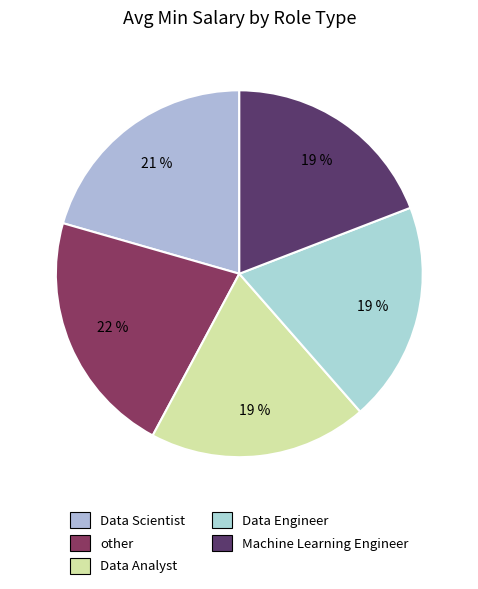

Which has a higher value, Data Analyst or Data Engineer?

Data Engineer